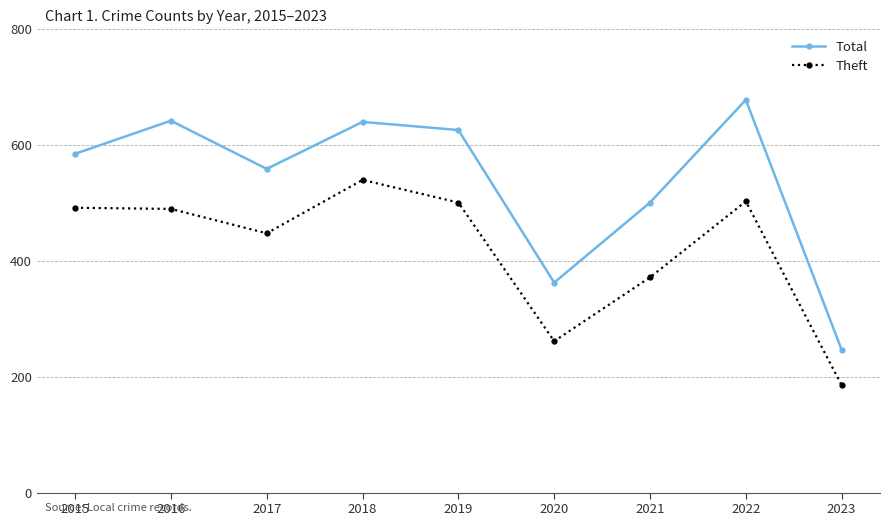

What value does the Theft series have at 2022, to the nearest 10?

500